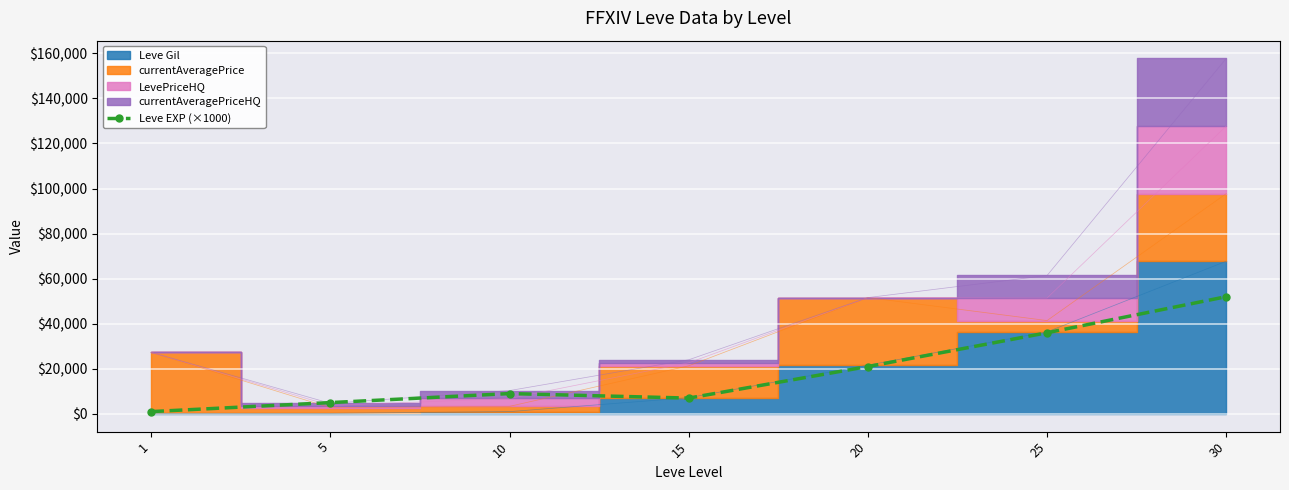

What is the difference between the maximum and second lowest values?

47000